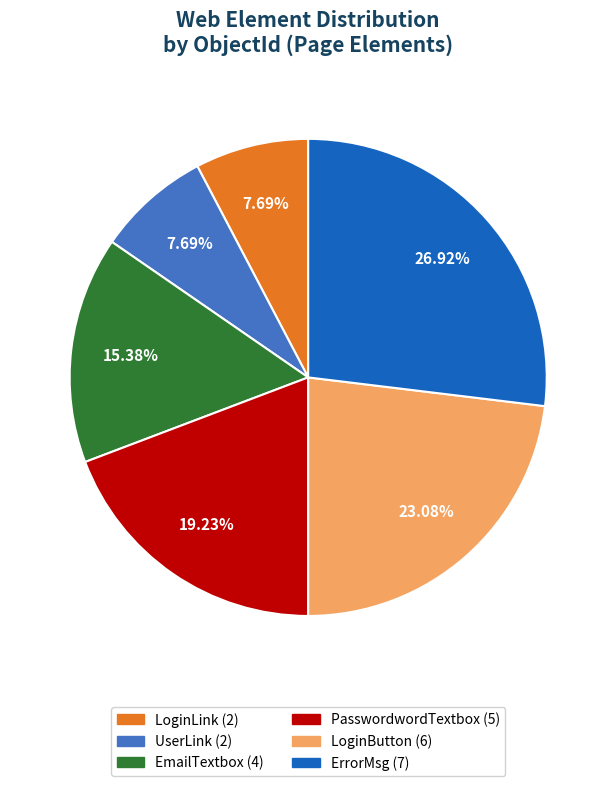

The EmailTextbox slice represents 15% of the pie. True or false?

True